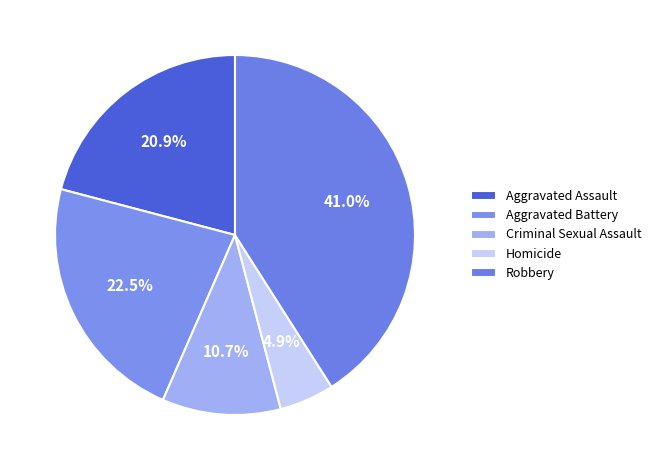

The Homicide slice represents 5% of the pie. True or false?

True